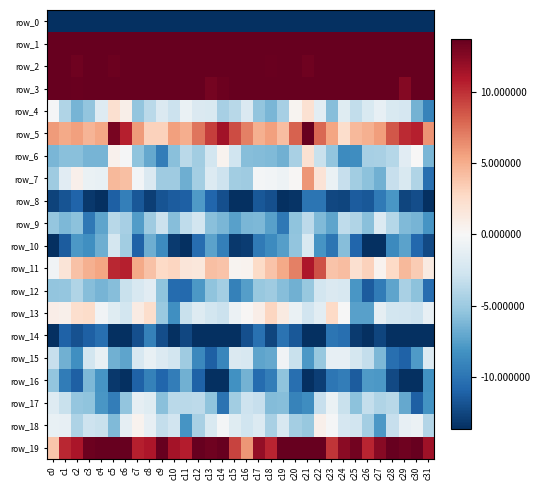

List the series in order of their peak value, lowest first.

row_0, row_14, row_8, row_16, row_10, row_9, row_12, row_17, row_15, row_18, row_6, row_4, row_13, row_7, row_11, row_5, row_19, row_3, row_2, row_1